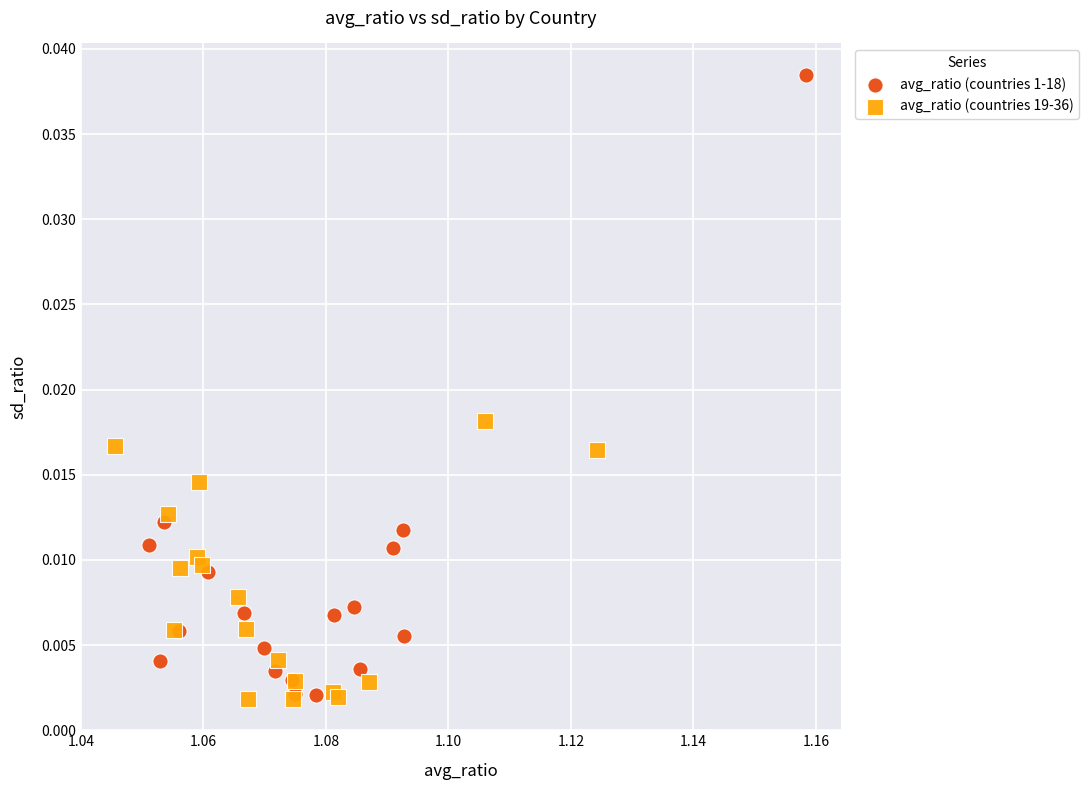

What are all the series names shown in the legend?

avg_ratio (countries 1-18), avg_ratio (countries 19-36)